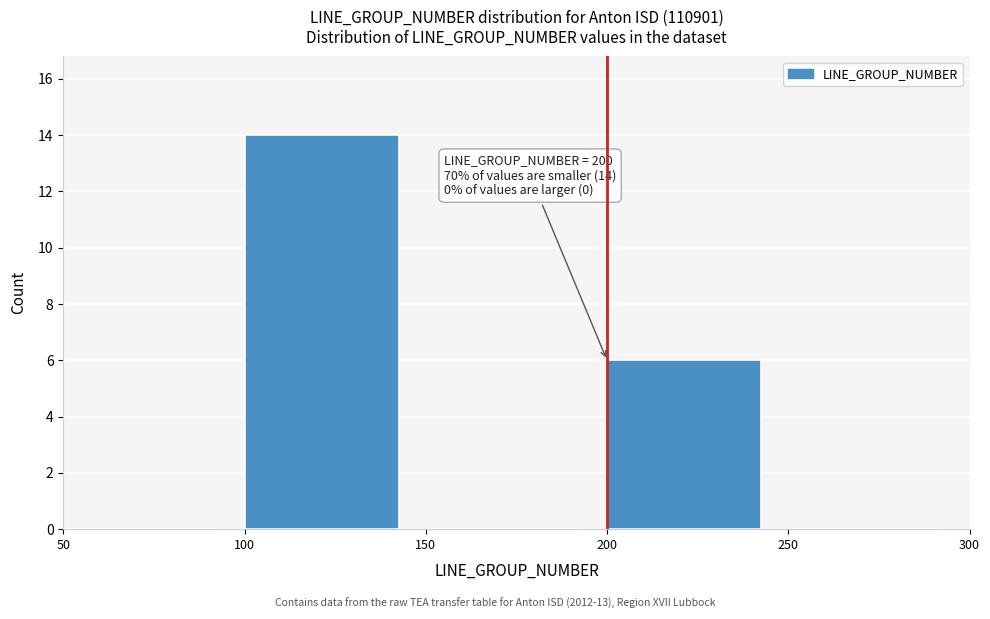

Over which range of the x-axis is the bar tallest?

100 to 150